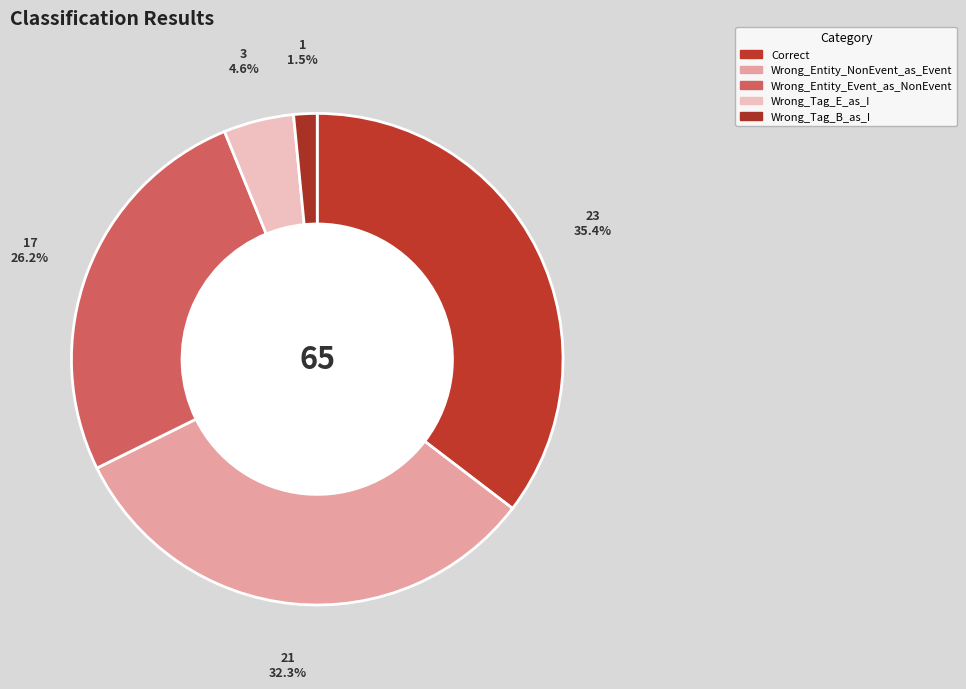

Count the number of slices in the pie.

5